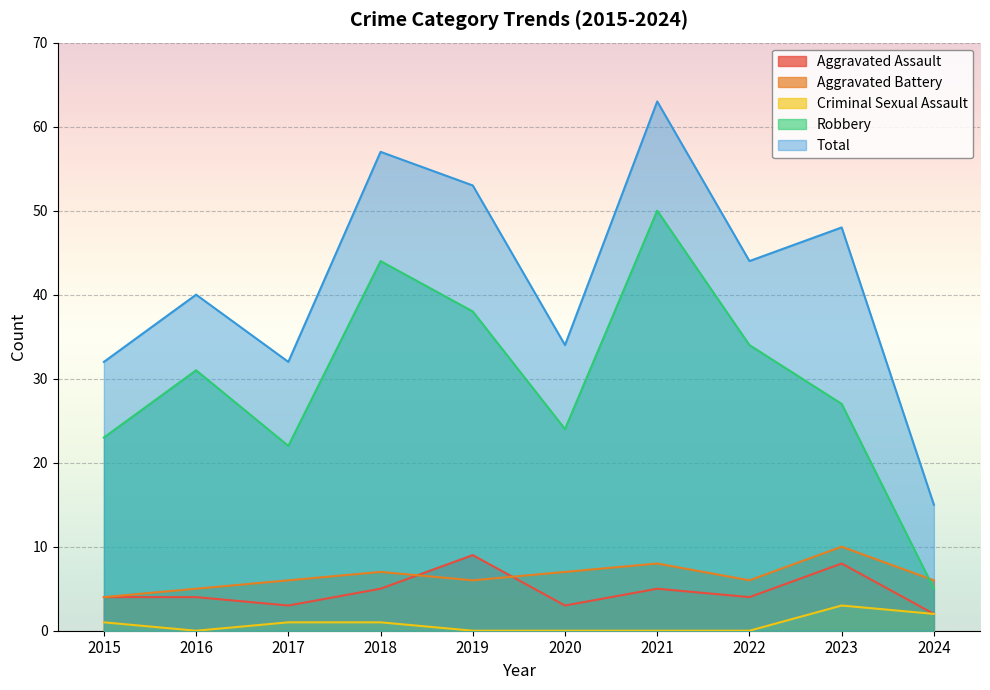

The value of Criminal Sexual Assault at 2023 is 5. True or false?

False